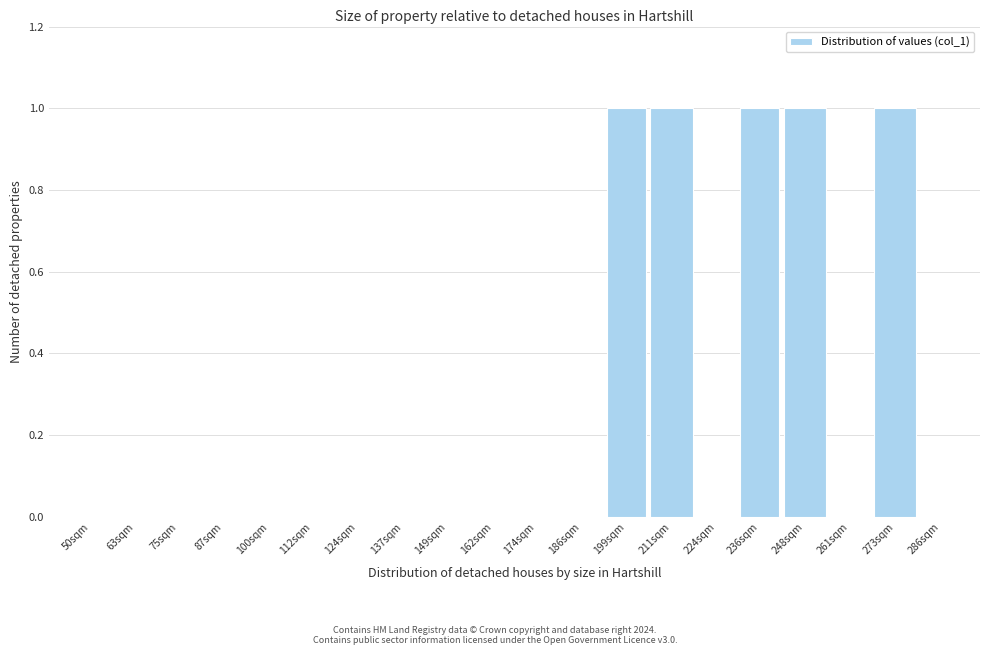

Reading left to right, list all the values displayed in this chart.

50sqm=0	63sqm=0	75sqm=0	87sqm=0	100sqm=0	112sqm=0	124sqm=0	137sqm=0	149sqm=0	162sqm=0	174sqm=0	186sqm=0	199sqm=1	211sqm=1	224sqm=0	236sqm=1	248sqm=1	261sqm=0	273sqm=1	286sqm=0